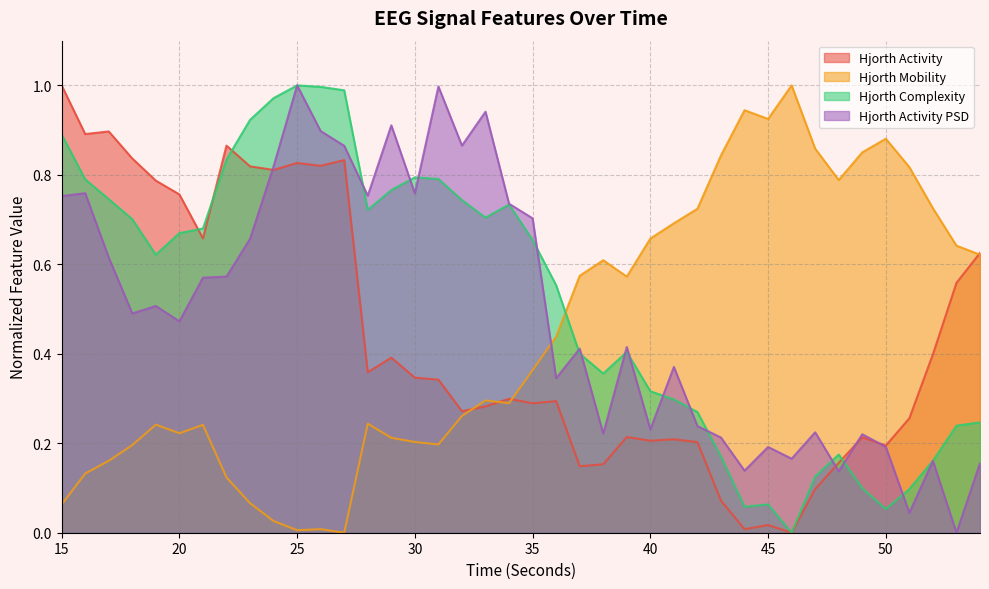

List the series in order of their peak value, highest first.

hjorthActivity_EEG, hjorthMobility_EEG, hjorthComplexity_EEG, hjorthActivityPSD_EEG